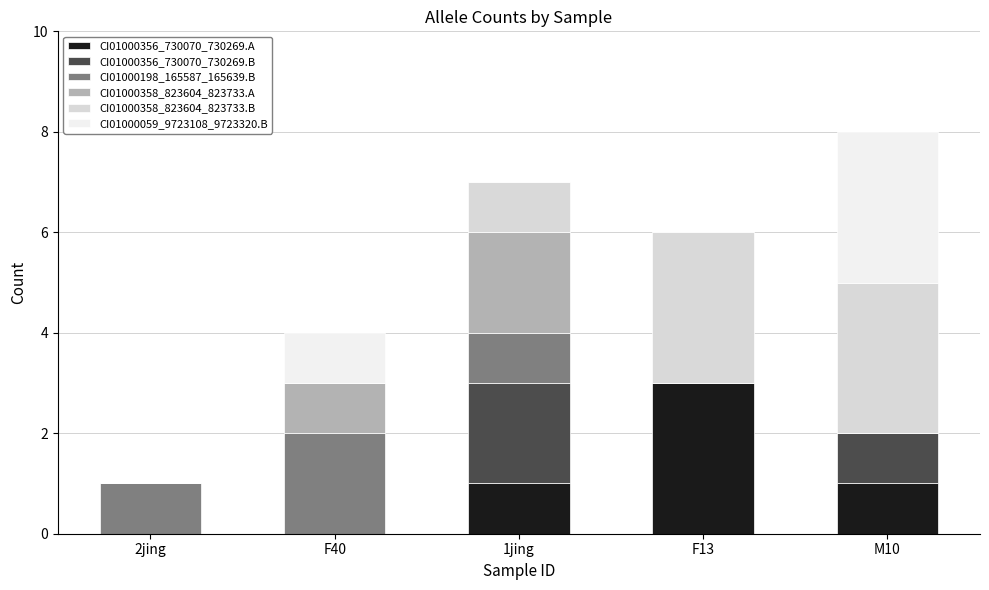

What is the maximum value for CI01000356_730070_730269.A?

3